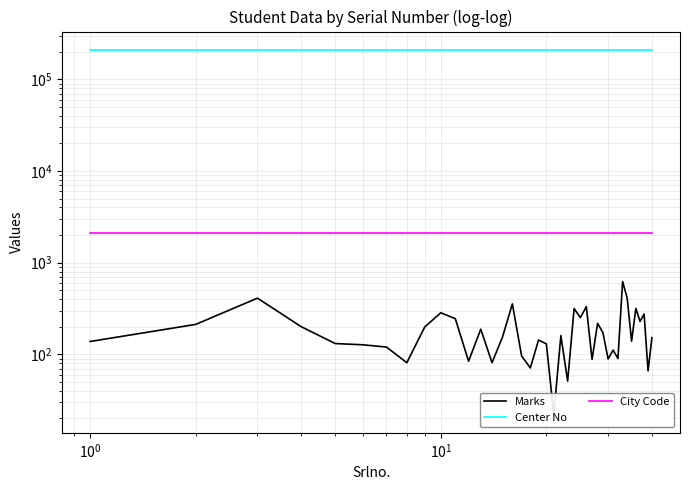

How many values in the Marks series exceed 155?

19